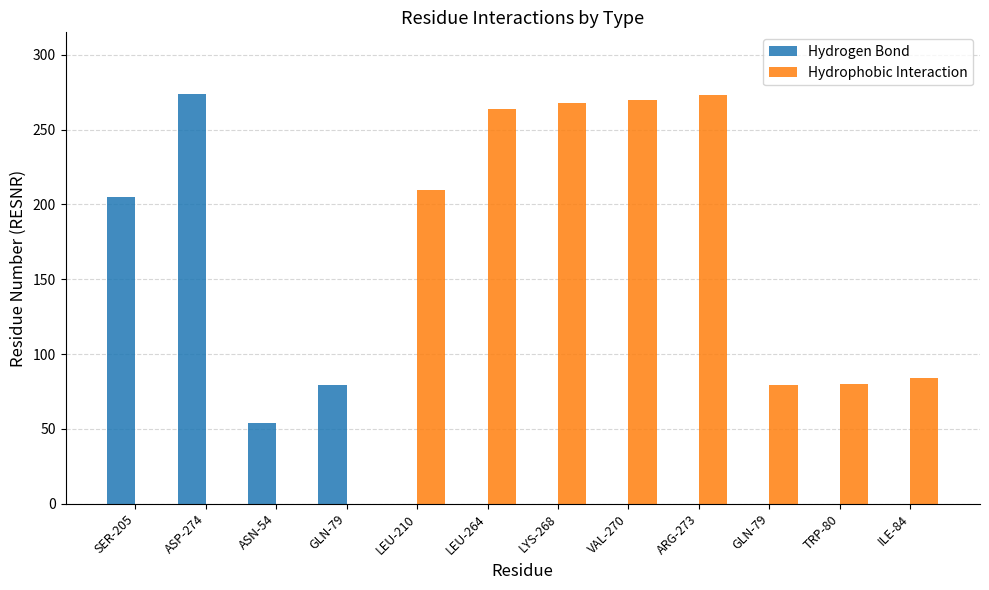

Where is Hydrophobic Interaction nearest to the value 136?

ILE-84